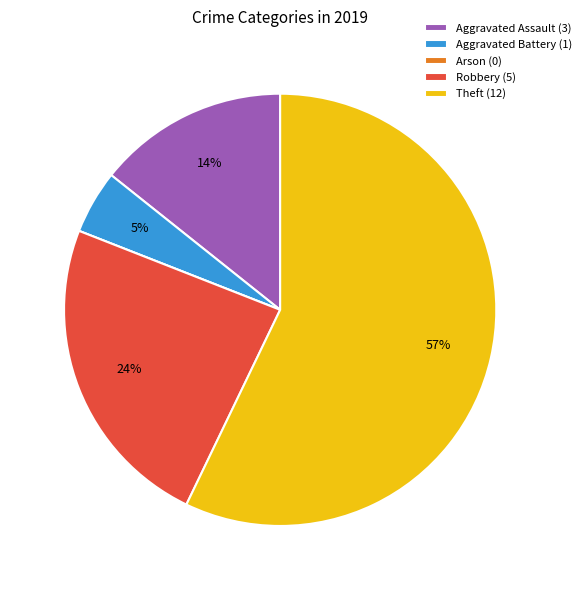

Combined, do Theft (12) and Aggravated Battery (1) account for over 50%?

Yes